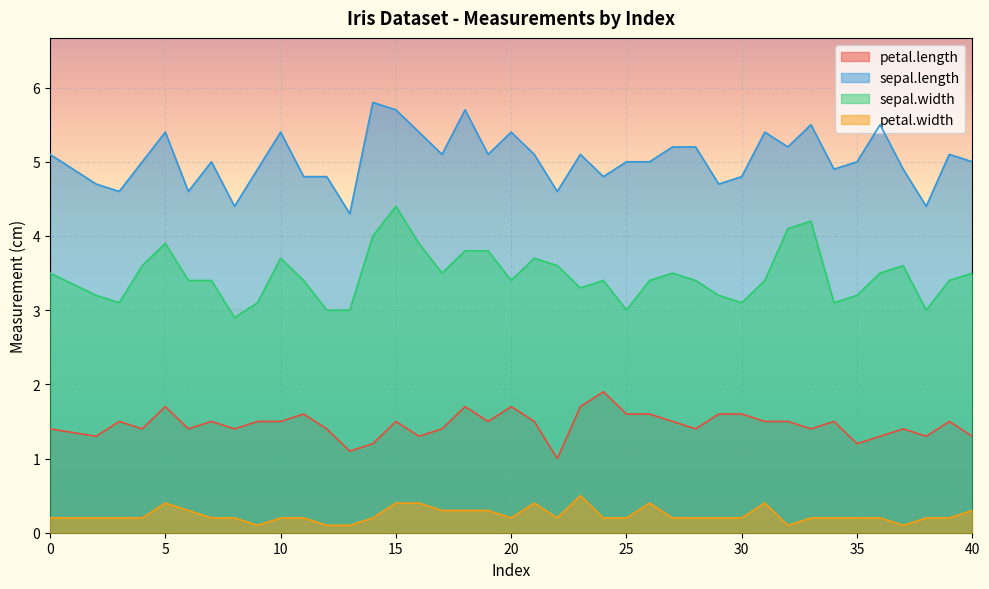

What is the smallest value displayed?

0.1